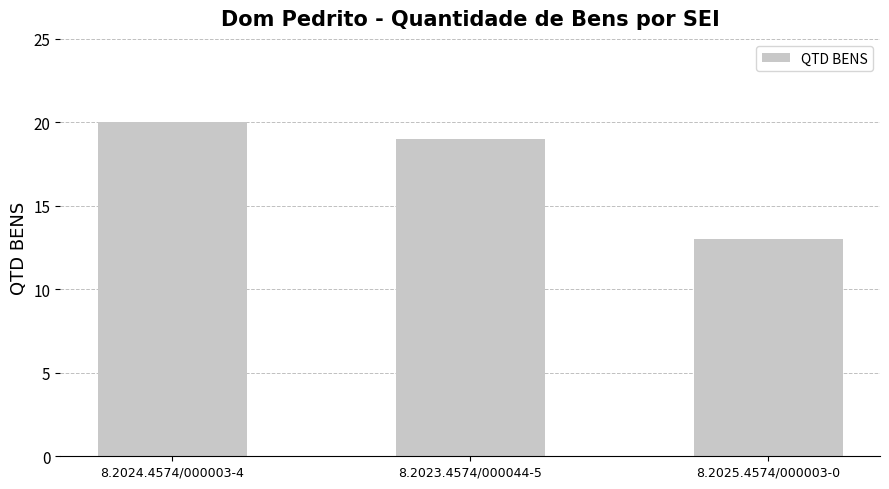

What is the greatest value displayed?

20